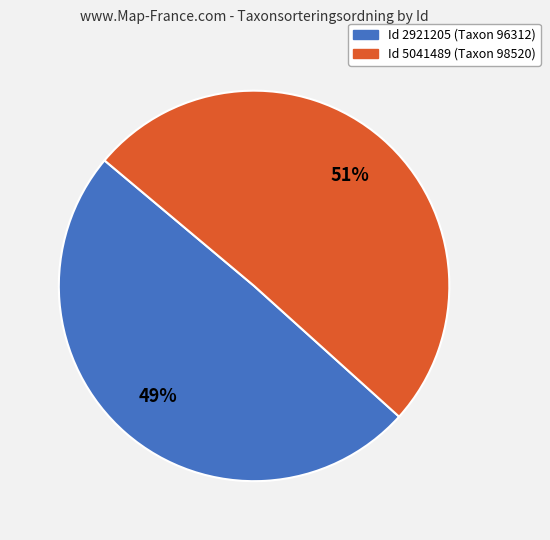

To the nearest percent, what is the average slice percentage?

50%